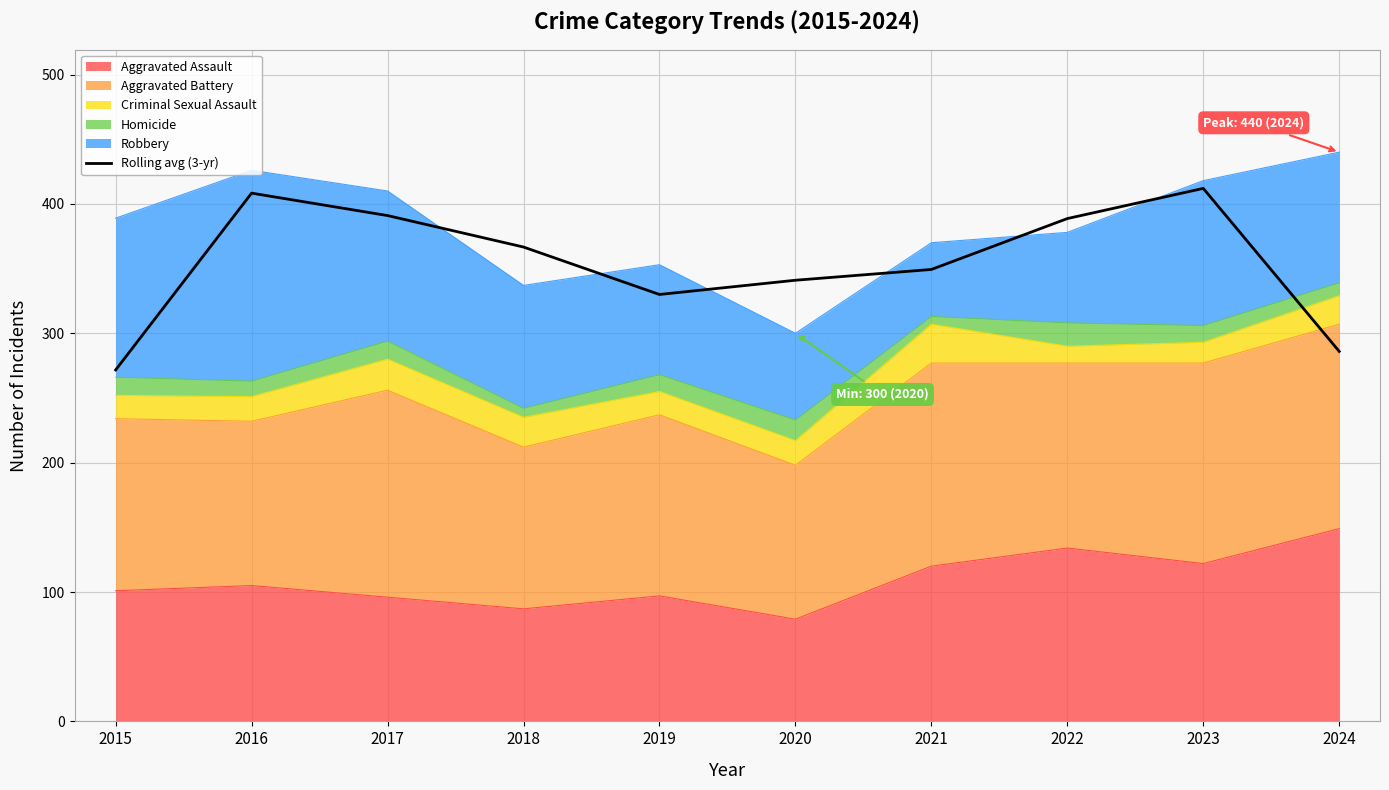

List the labels in order of value, smallest first.

2015, 2024, 2019, 2020, 2021, 2018, 2022, 2017, 2016, 2023